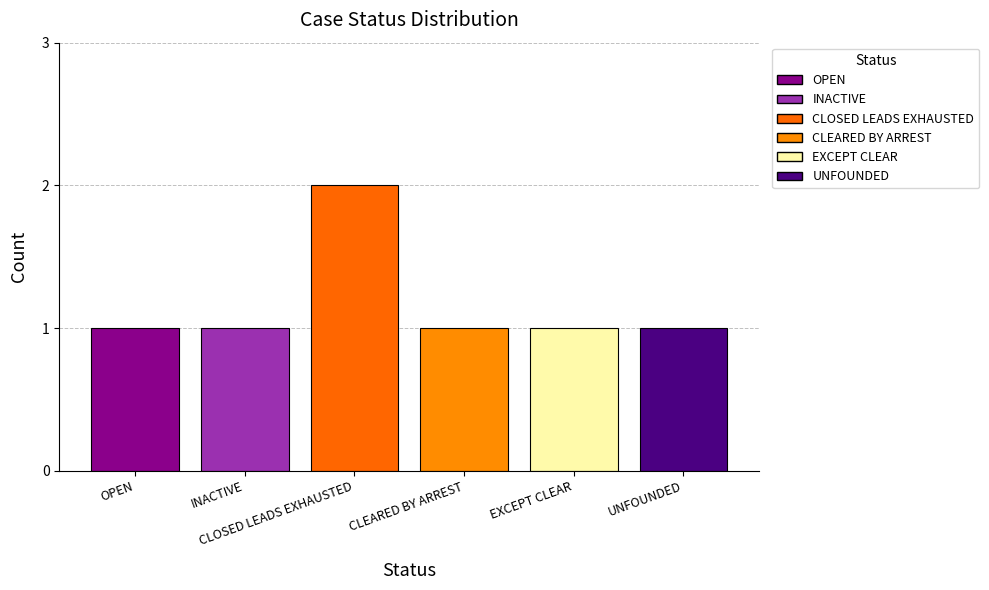

What is the value of the 4th bar from the left?

1